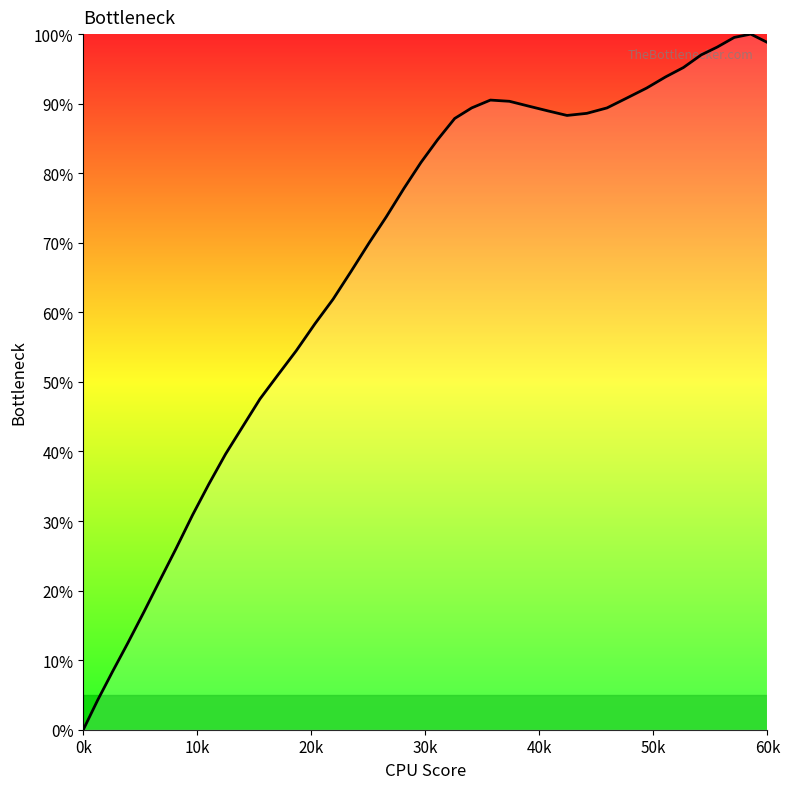

What is the difference between the maximum and minimum values?

100.0